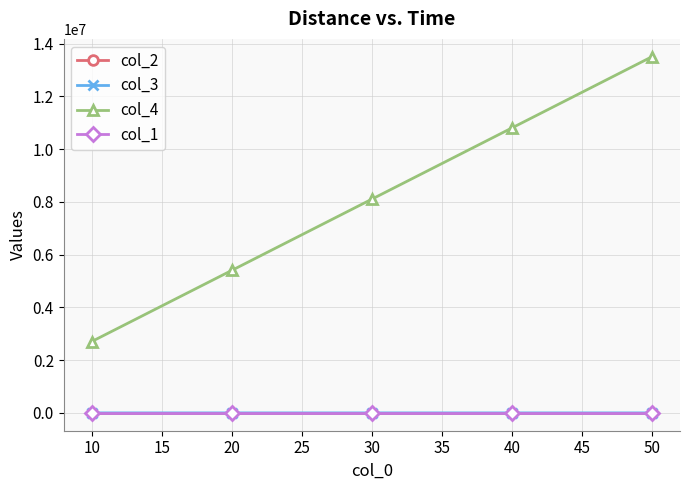

Which series has the largest range (max minus min)?

col_4